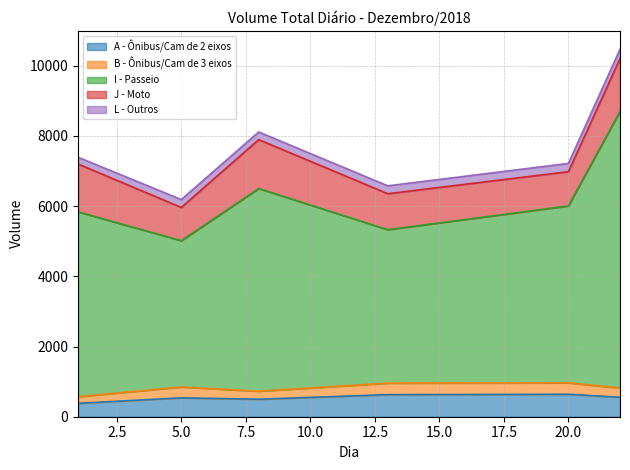

True or false: L - Outros has a value of 122 at Dia 1.

False